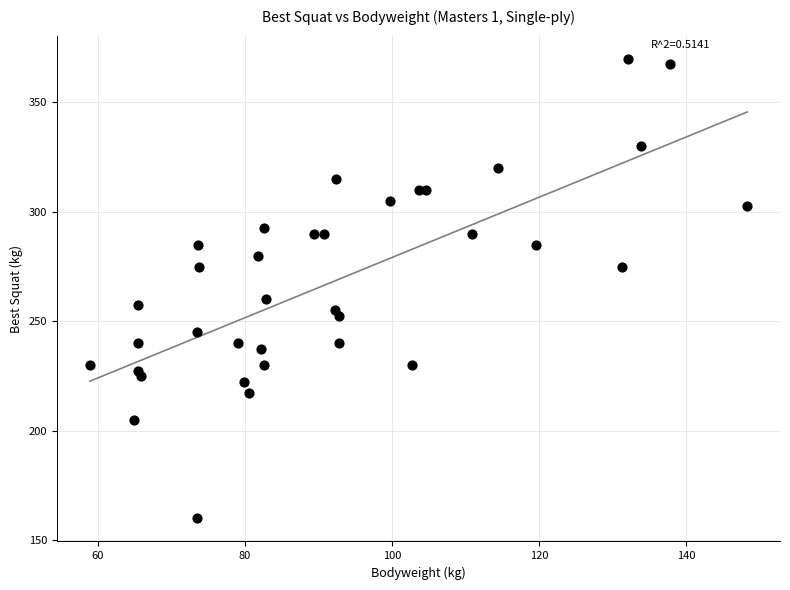

What Y value in the scatter plot is closest to 265?

260.0